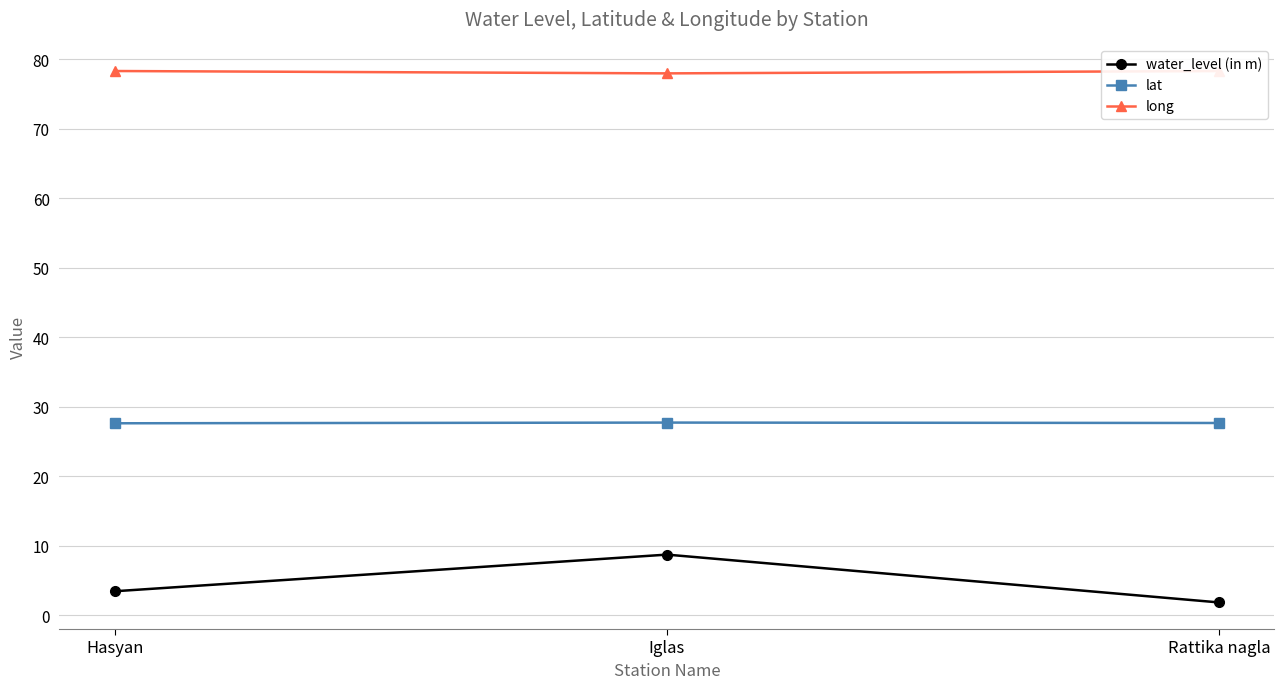

Does the chart have visible grid lines?

Yes